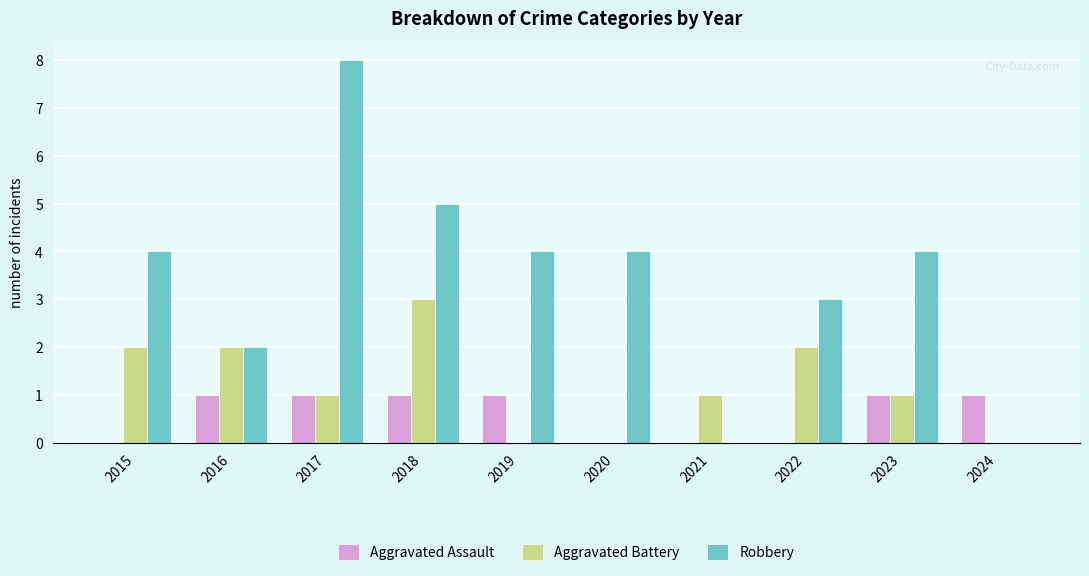

What is the sum of all Aggravated Assault values?

6